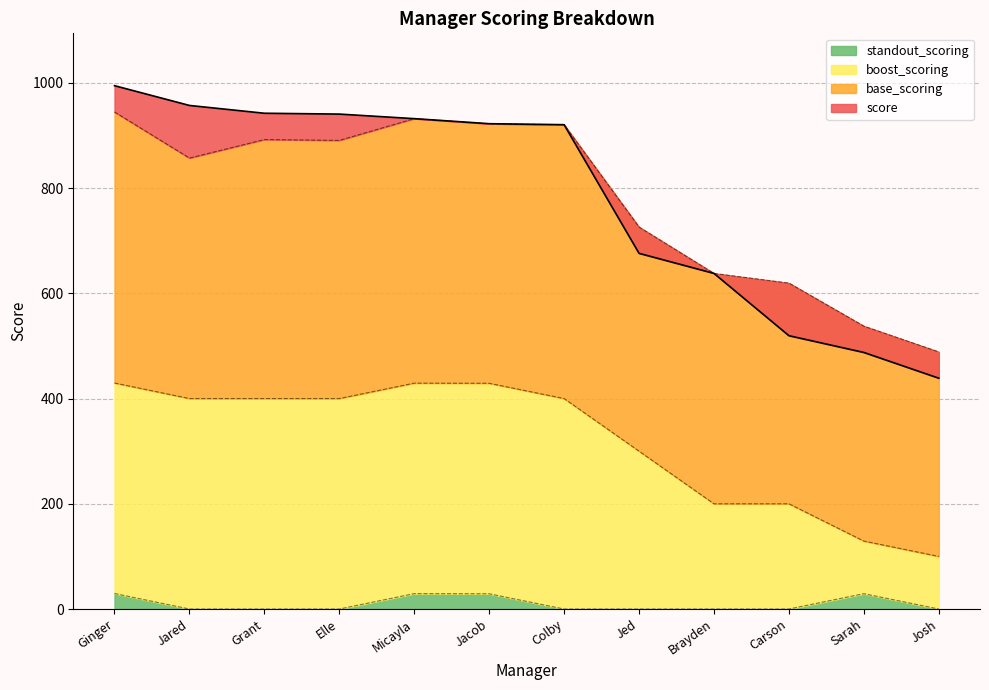

Is it true that standout_scoring equals 0.0 at Colby?

True